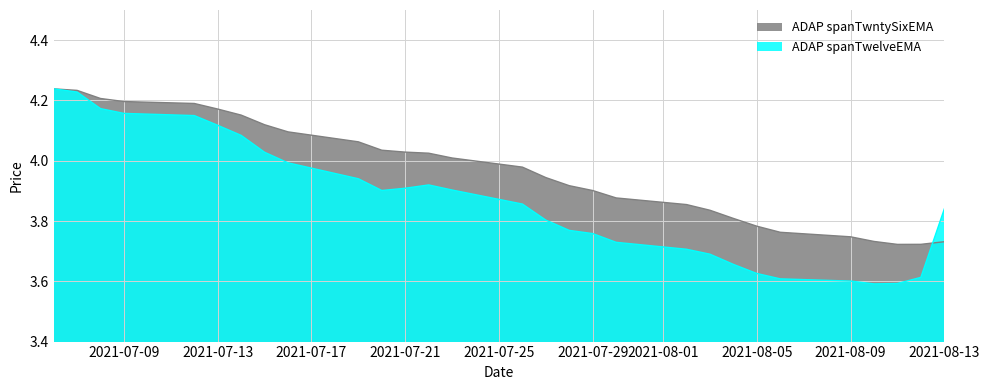

Where do ADAP spanTwntySixEMA and ADAP spanTwelveEMA first cross each other?

2021-08-12 and 2021-08-13